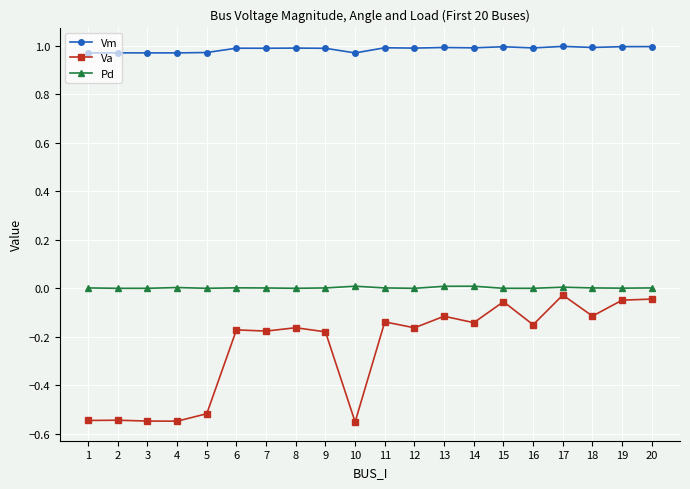

Which series has the largest total across all categories?

Vm